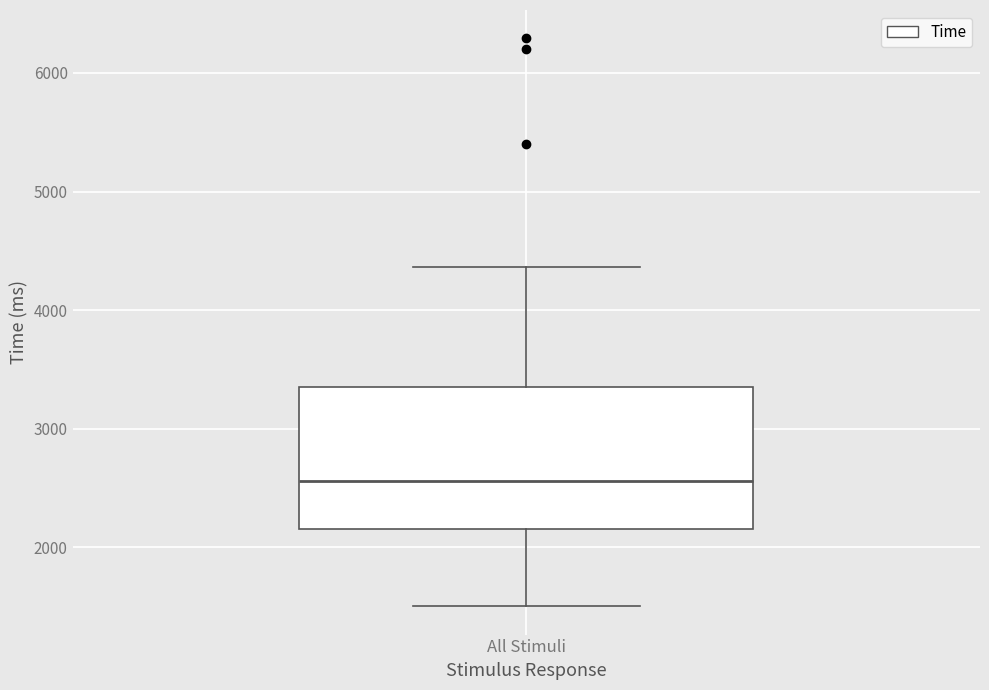

Transcribe this box plot: give where the median line is, the range the box spans, and where the two whiskers end, as read against the y-axis. The values are not printed on the chart, so give them approximately, as read against the axis.

median 2600, box 2200 to 3300, whiskers 1500 to 4400